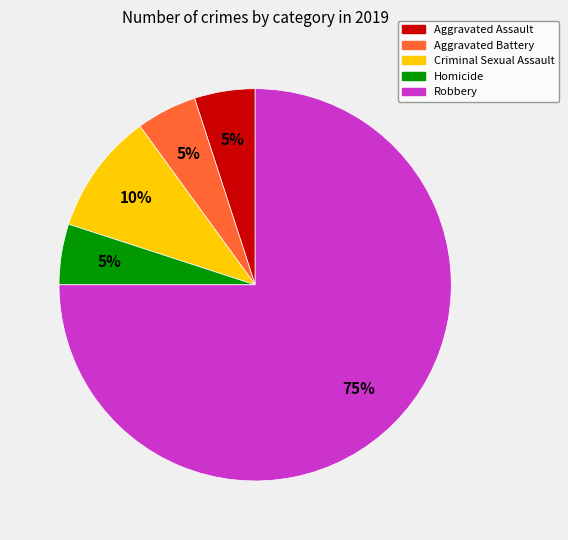

Is the sum of Homicide and Aggravated Battery greater than half?

No